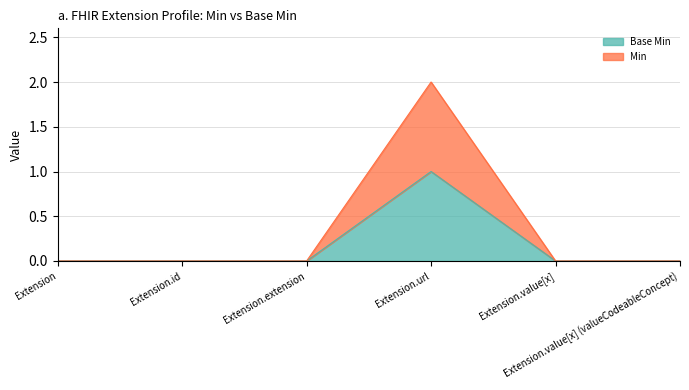

How many positive values does the Min series have?

1